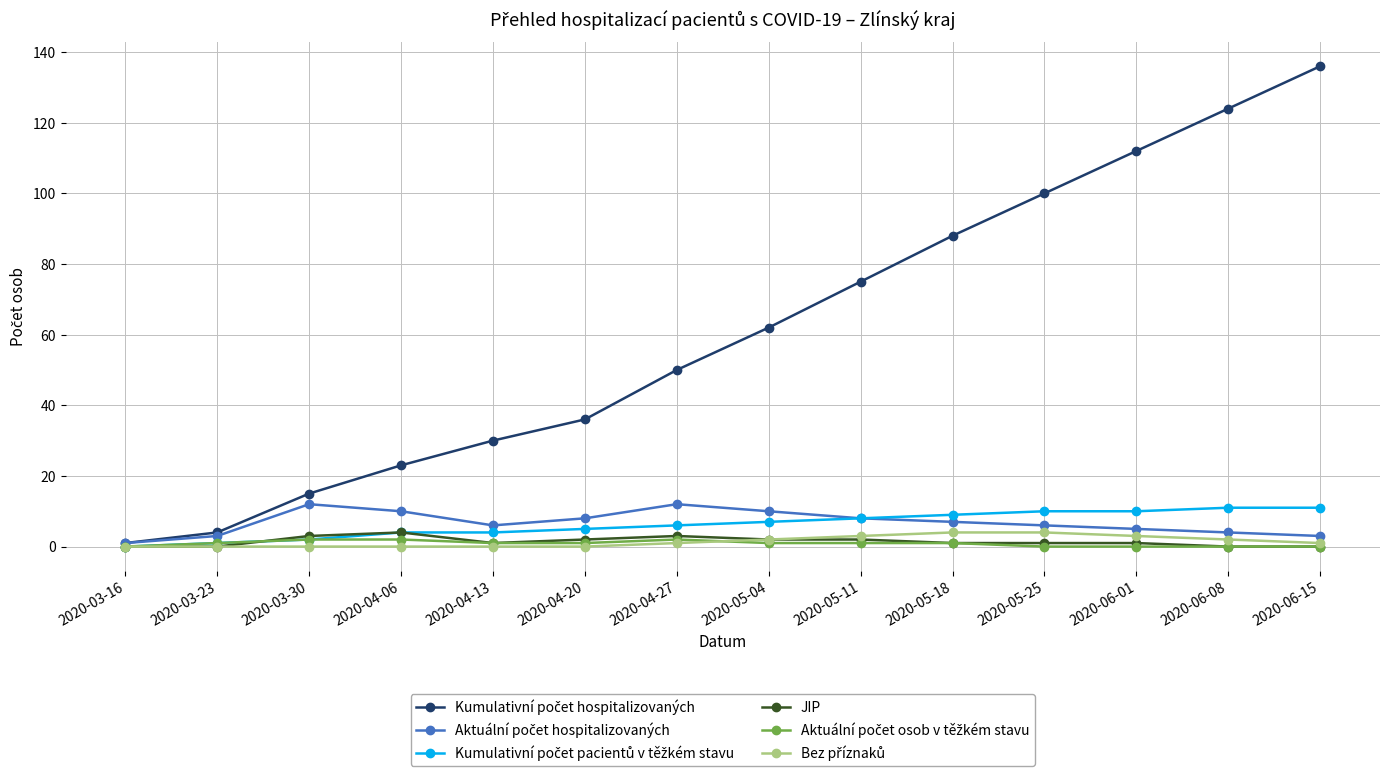

What is the label of the 11th point from the right?

2020-04-06